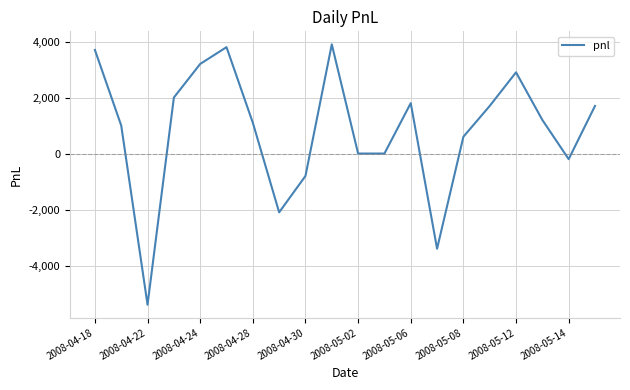

What is the difference between the maximum and minimum values?

9300